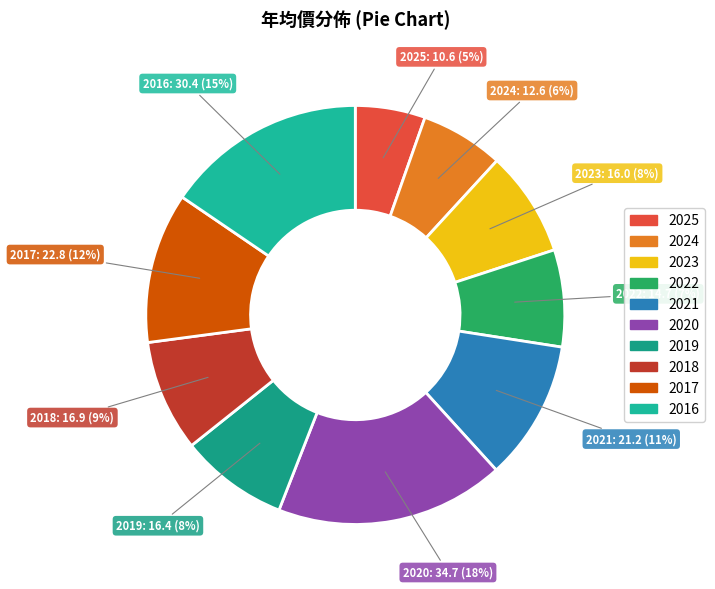

Between 2021 and 2016, which is larger?

2016